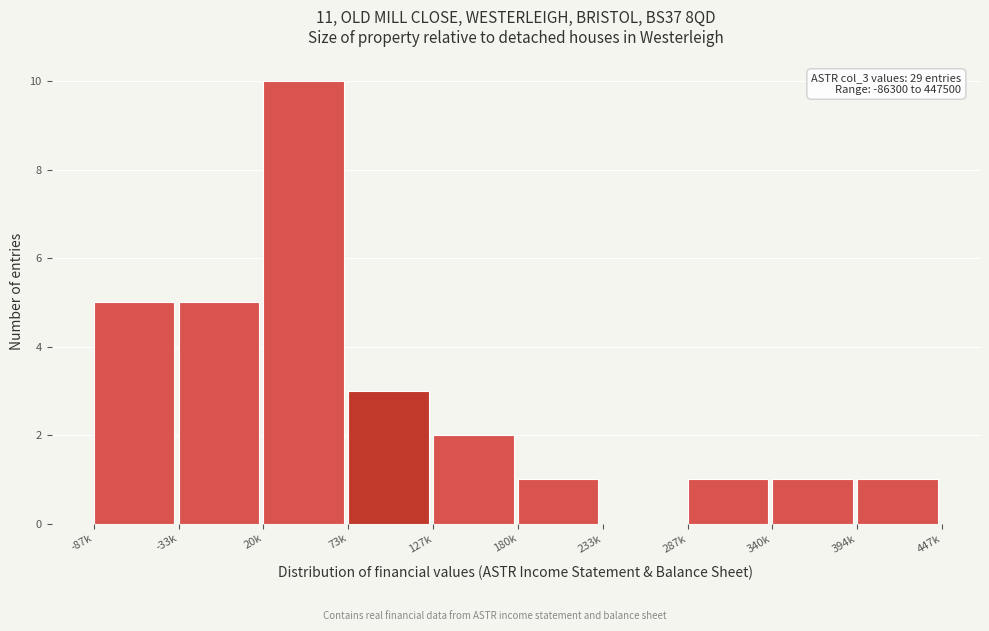

Reading left to right, what are all the values shown in this chart?

-87k=5	-33k=5	20k=10	73k=3	127k=2	180k=1	233k=0	287k=1	340k=1	394k=1